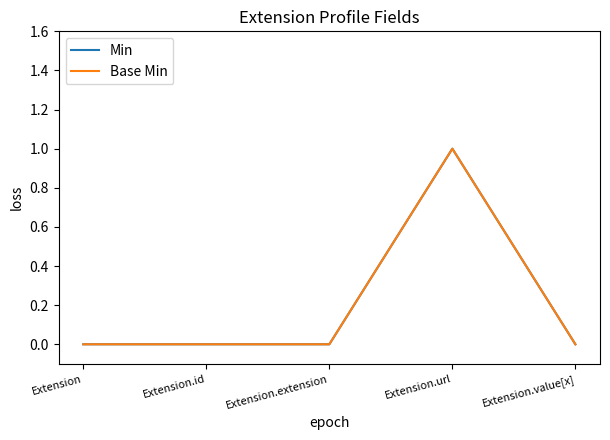

Is the value of Min at Extension.url greater than the value of Base Min at Extension.url?

No